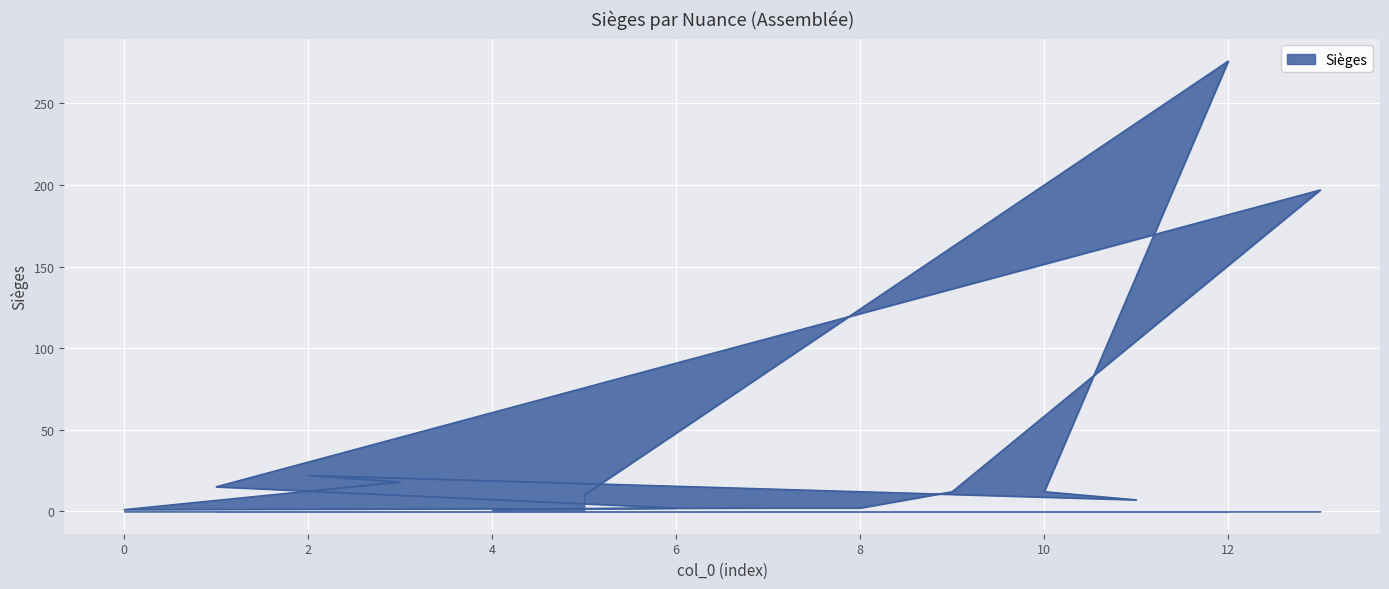

What is the difference between the maximum and minimum values?

275